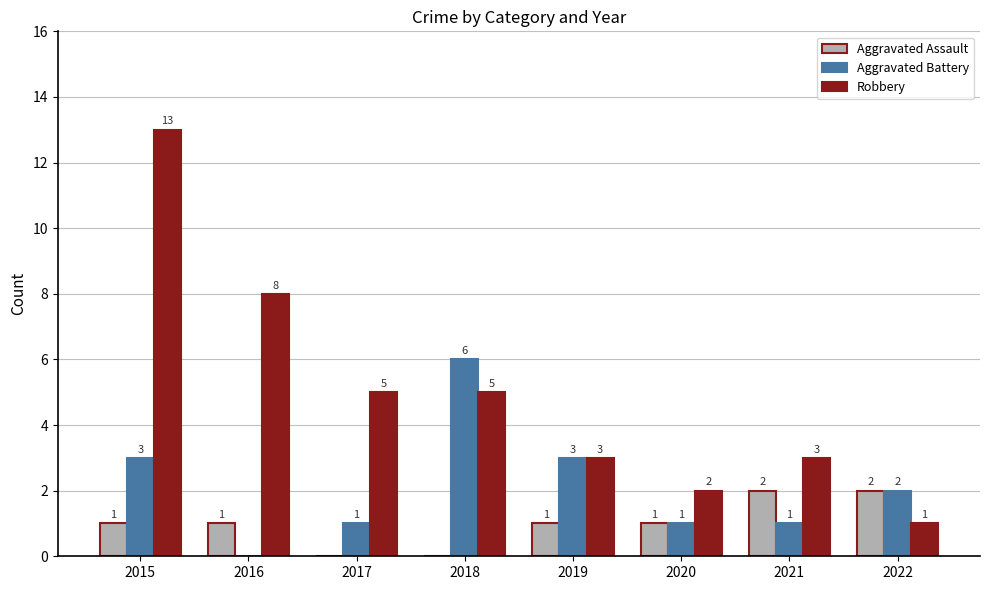

Count the Aggravated Assault values in the range 1 to 2.

6